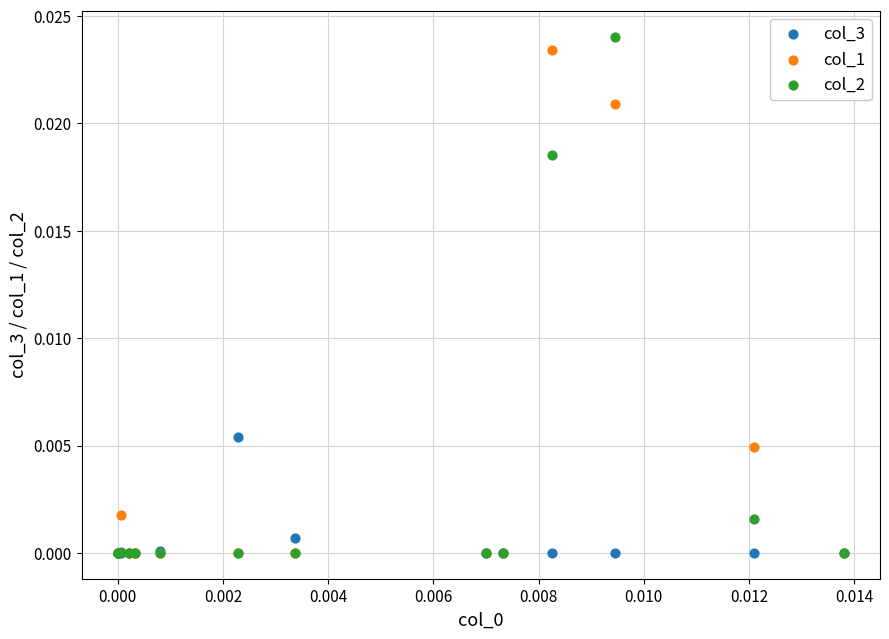

Which series contains the highest Y value?

col_2